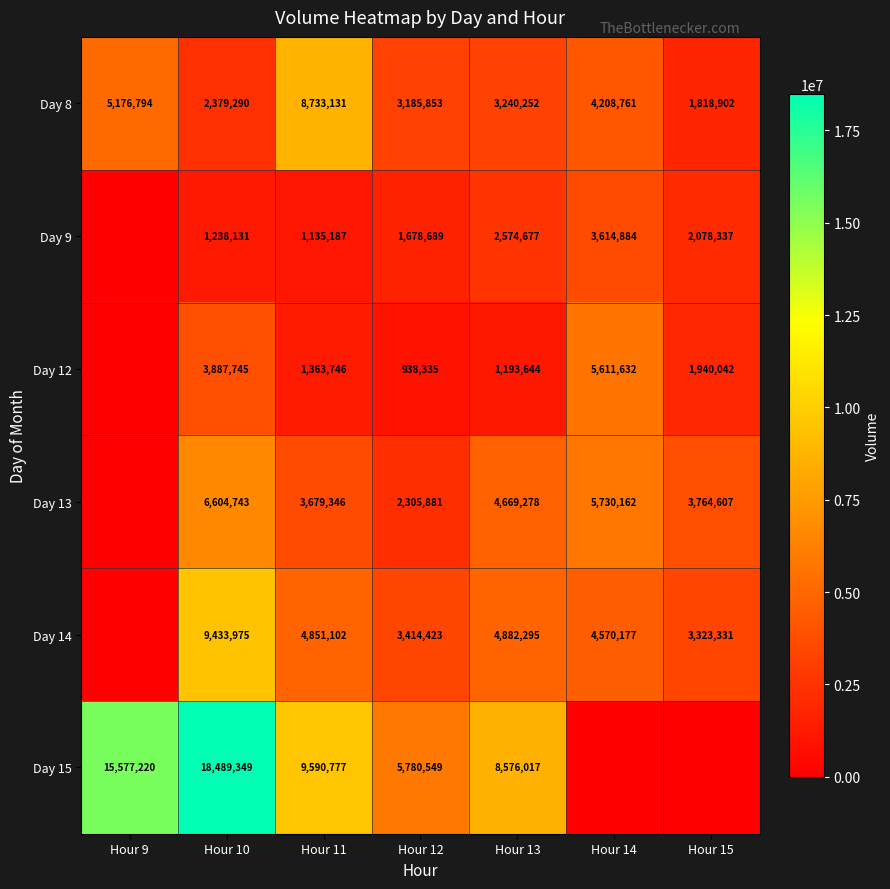

At Hour 11, list the series in order from smallest to largest.

Day 9, Day 12, Day 13, Day 14, Day 8, Day 15